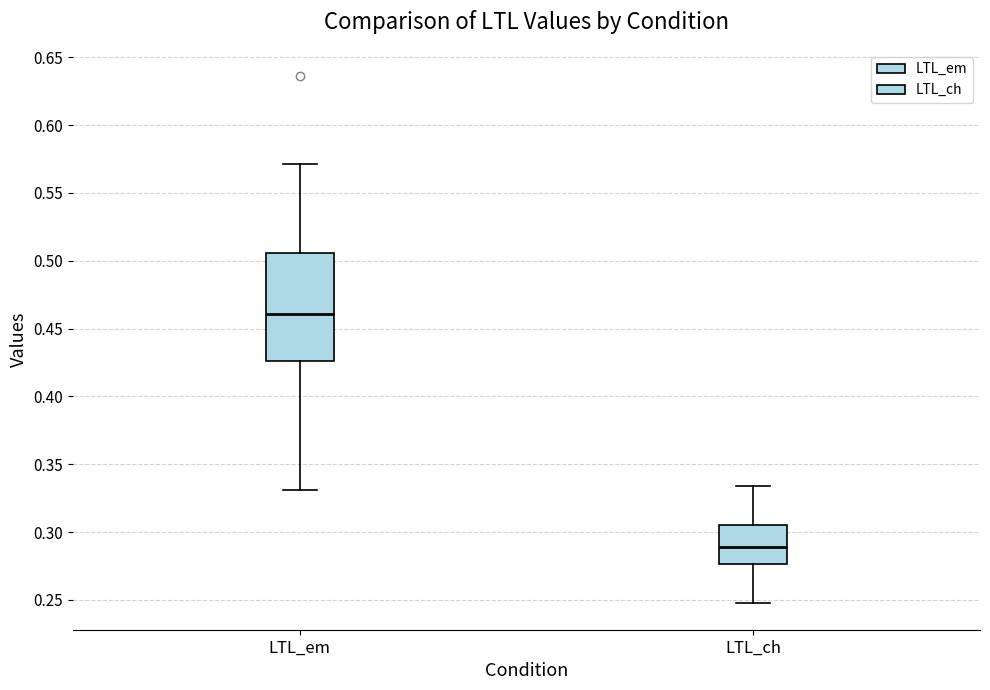

Where does the median line of the box for LTL_ch sit on the y-axis? The values are not printed on the chart, so give them approximately, as read against the axis.

0.290